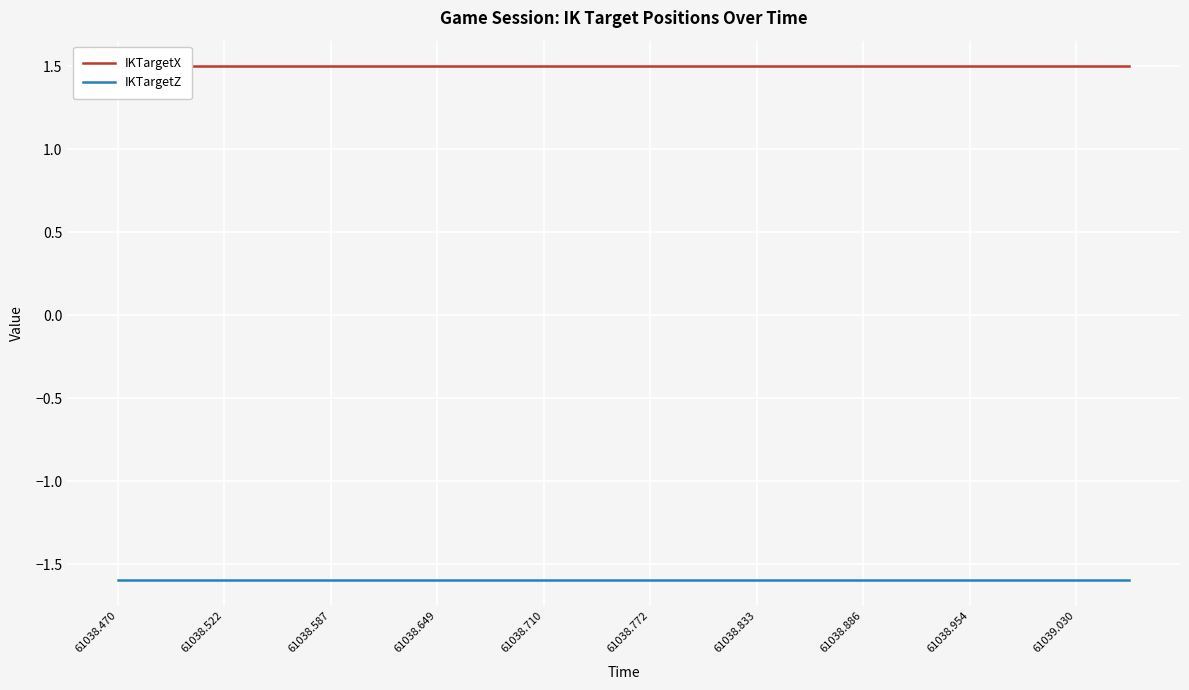

What is the greatest value displayed?

1.5